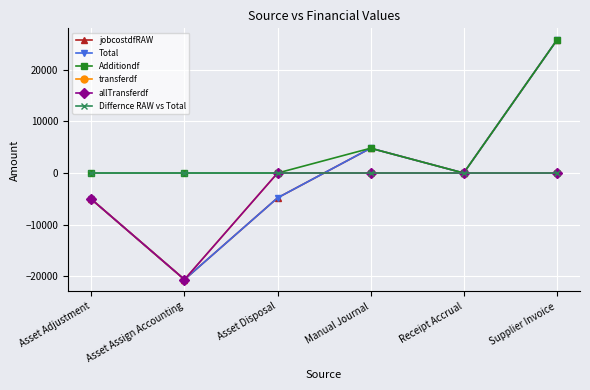

How many lines are shown in the chart?

6